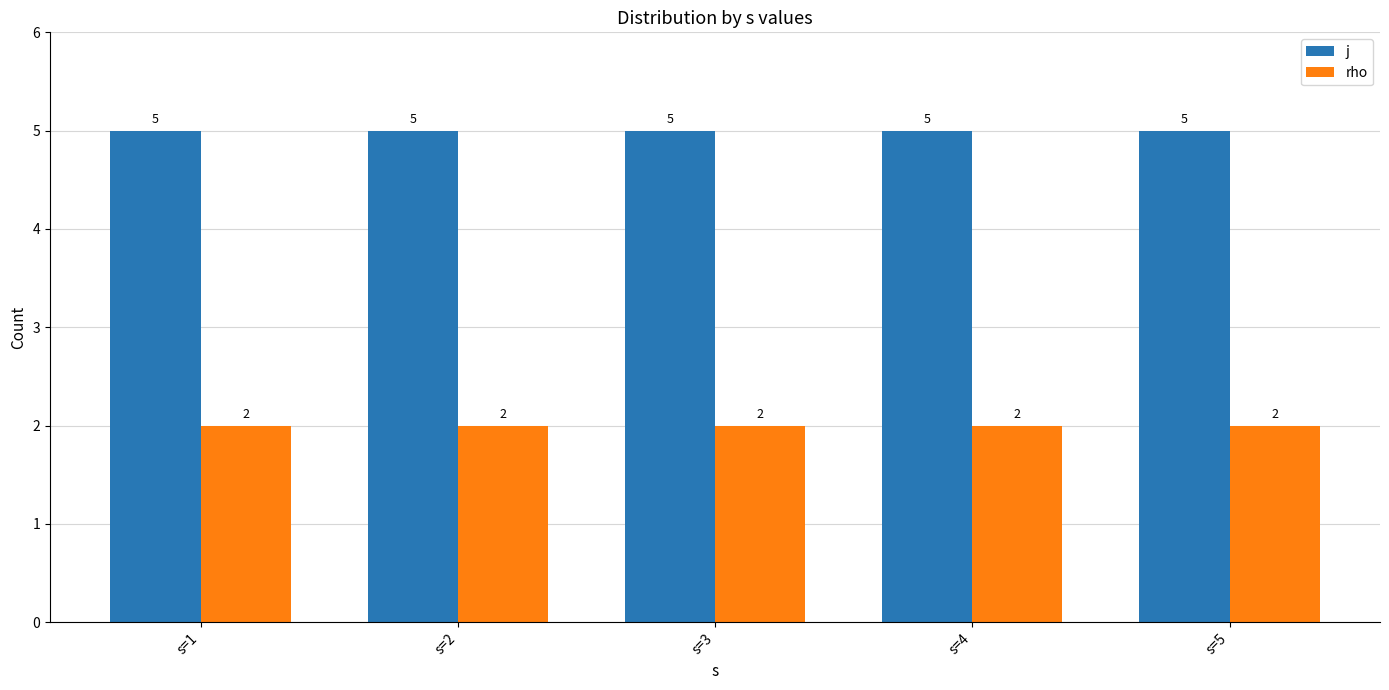

Read the rho value at s=3.

2